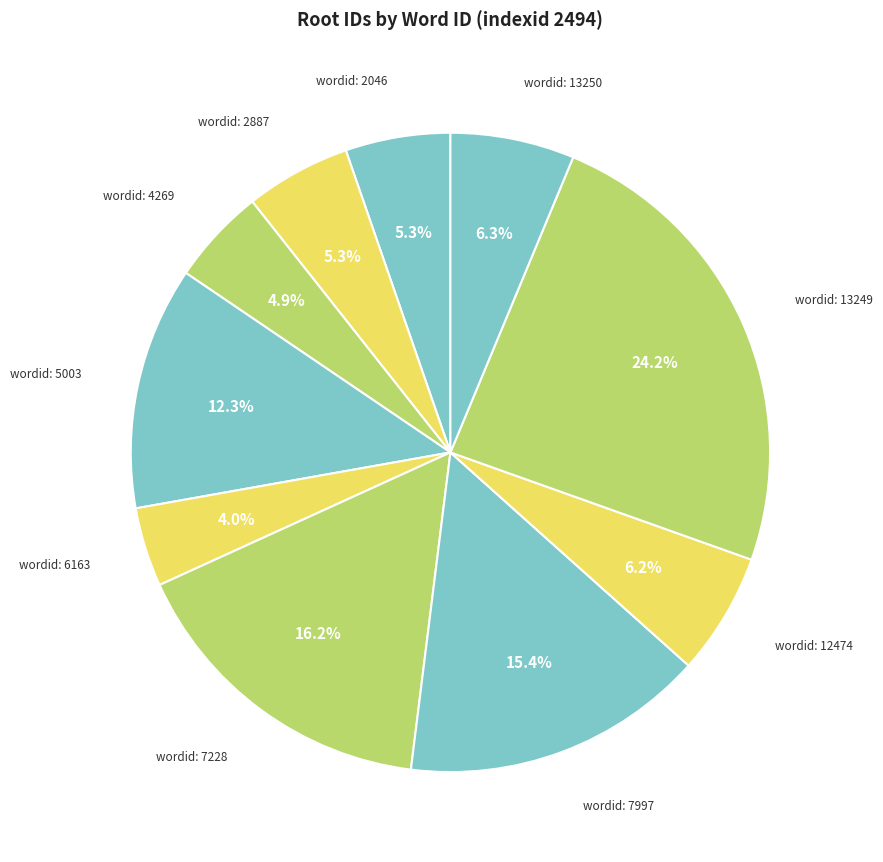

Count the number of slices in the pie.

10